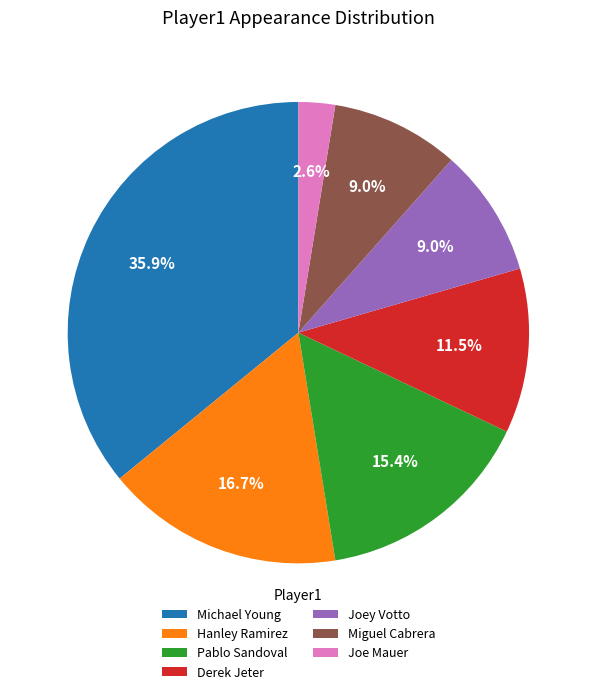

Which category has the biggest portion of the pie?

Michael Young